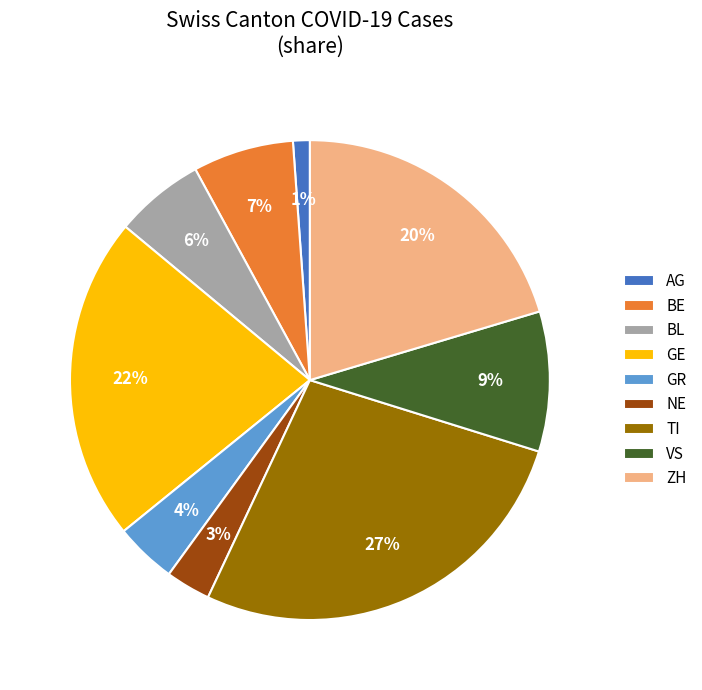

To the nearest percent, what portion does ZH represent?

20%